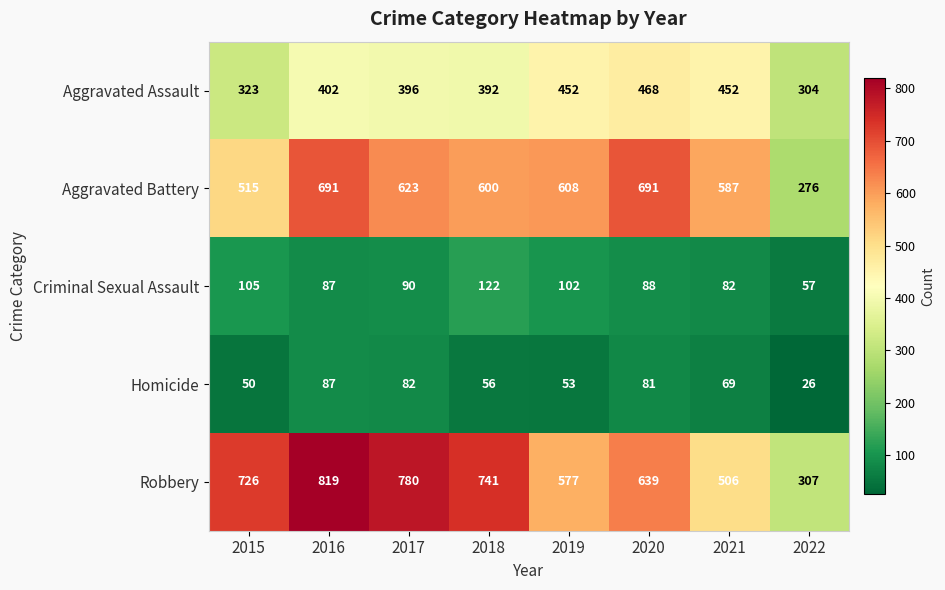

True or false: Criminal Sexual Assault has a value of 49 at 2017.

False